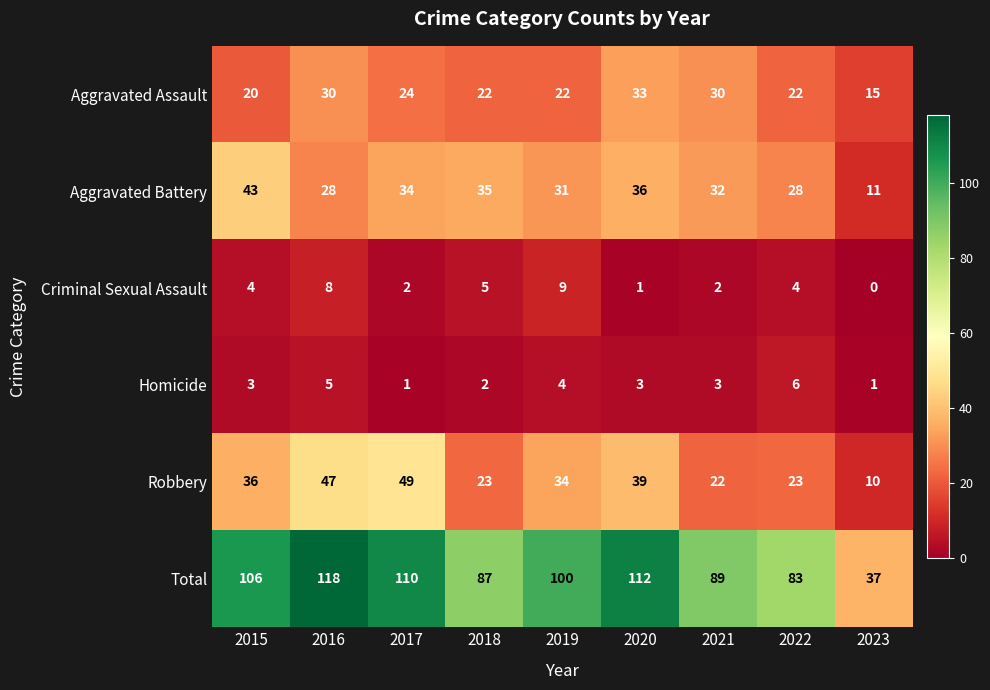

What is the difference between the second highest and second lowest values in the Aggravated Battery series?

8